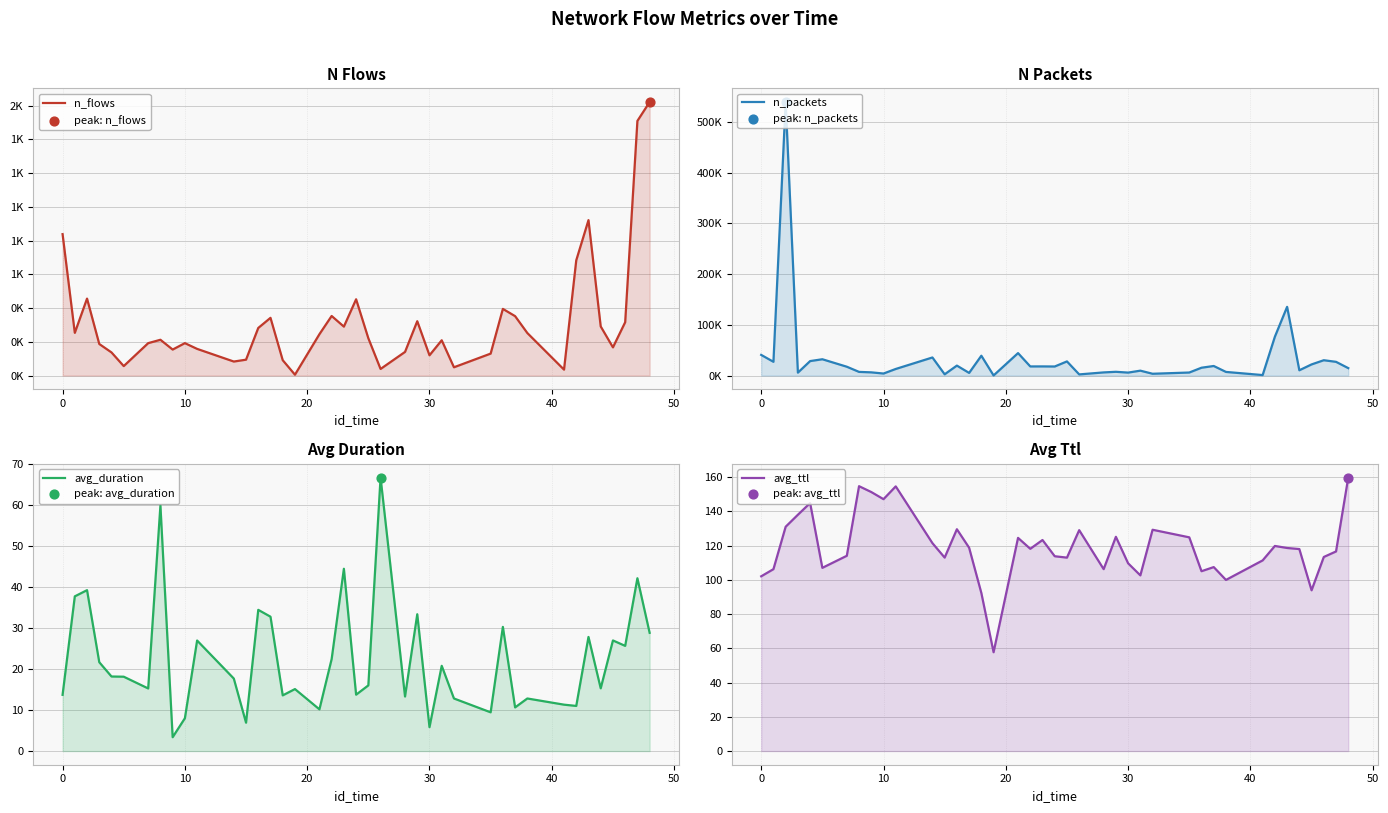

Is the value of n_packets at 35 greater than the value of n_flows at 20?

Yes